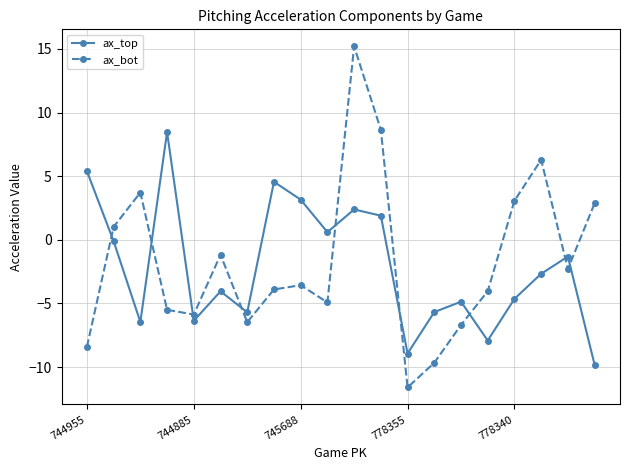

True or false: ax_bot and ax_top cross at least once.

True